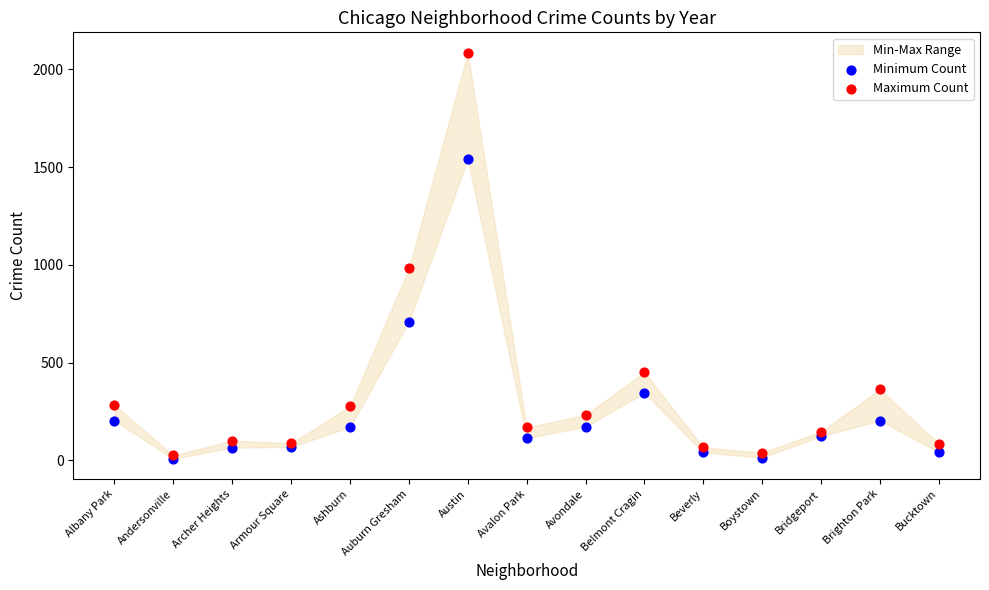

Which series contains the highest Y value?

Maximum Count